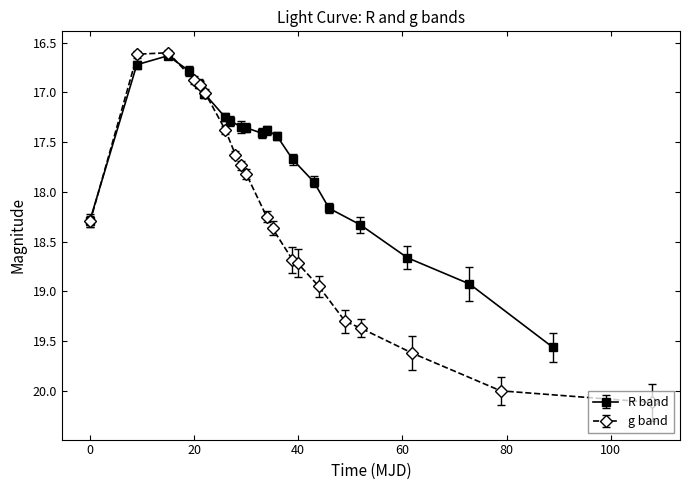

What is the maximum value for R_mag?

19.6